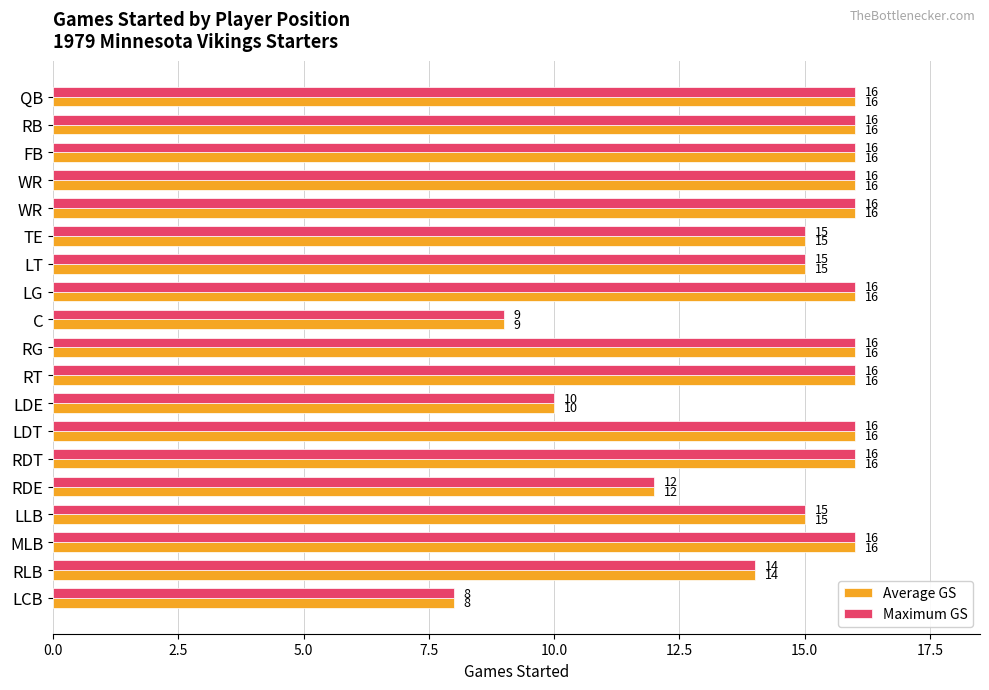

Rank the series by their maximum value, from lowest to highest.

Average GS, Maximum GS